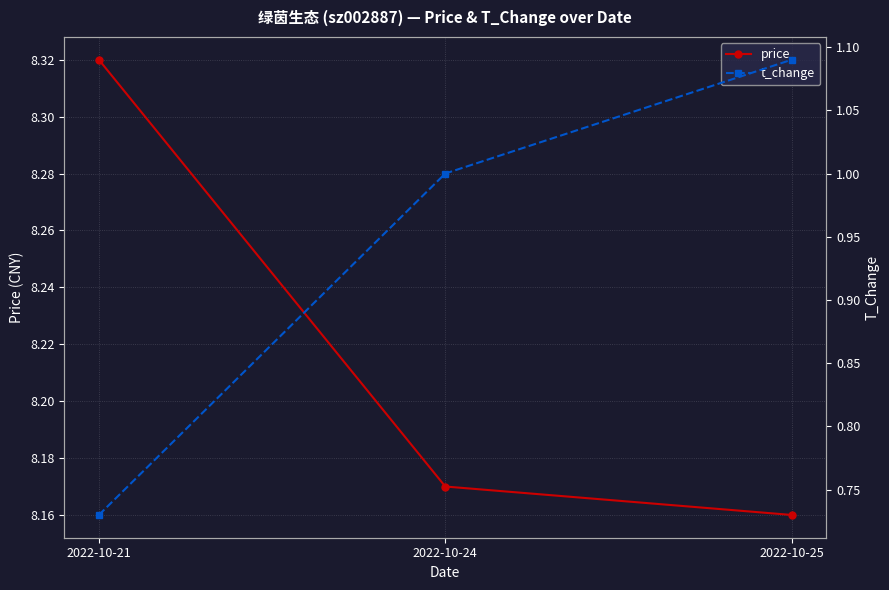

What is the sum of the t_change values at 2022-10-25 and 2022-10-24?

2.1